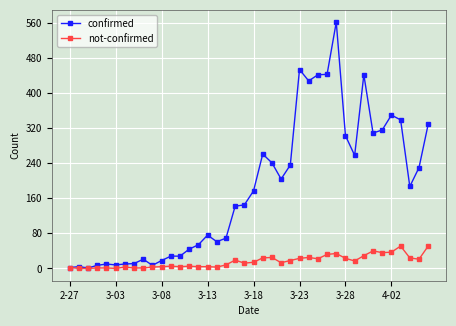

How many data points in not-confirmed are less than 14?

20